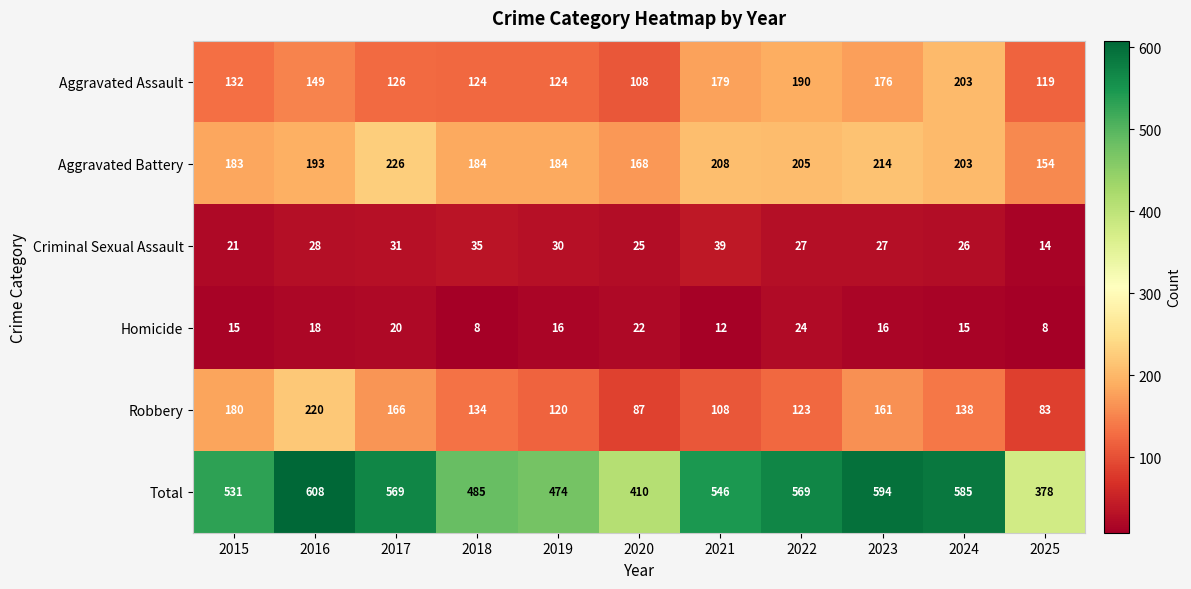

Is it true that Aggravated Battery equals 120 at 2017?

False